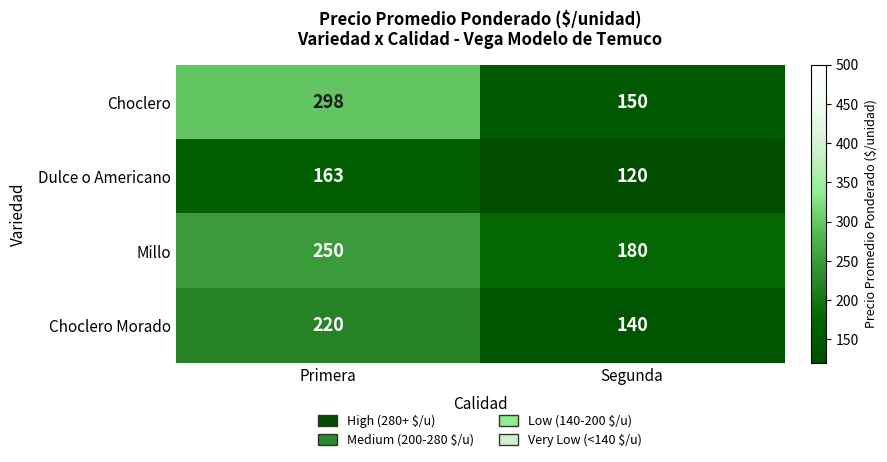

Reading right to left, list all the values displayed in this chart.

Choclero: Segunda=150	Primera=298
Dulce o Americano: Segunda=120	Primera=163
Millo: Segunda=180	Primera=250
Choclero Morado: Segunda=140	Primera=220